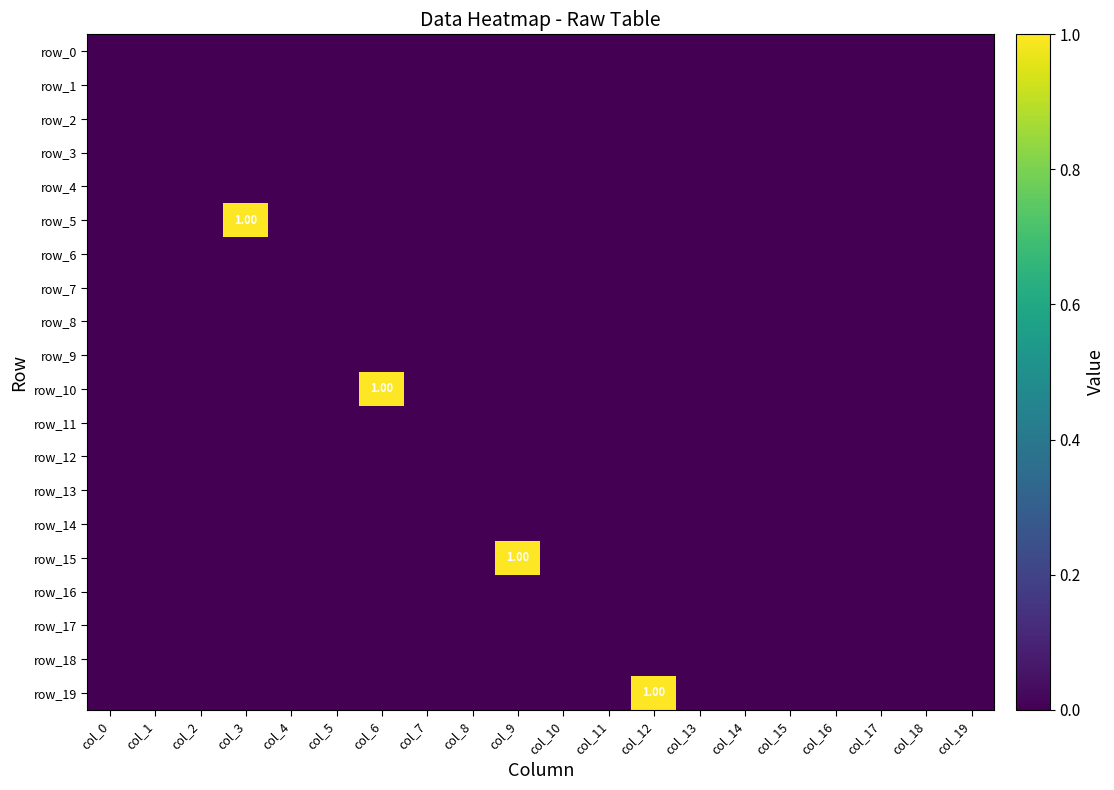

How many row_5 values are between 0 and 1?

20